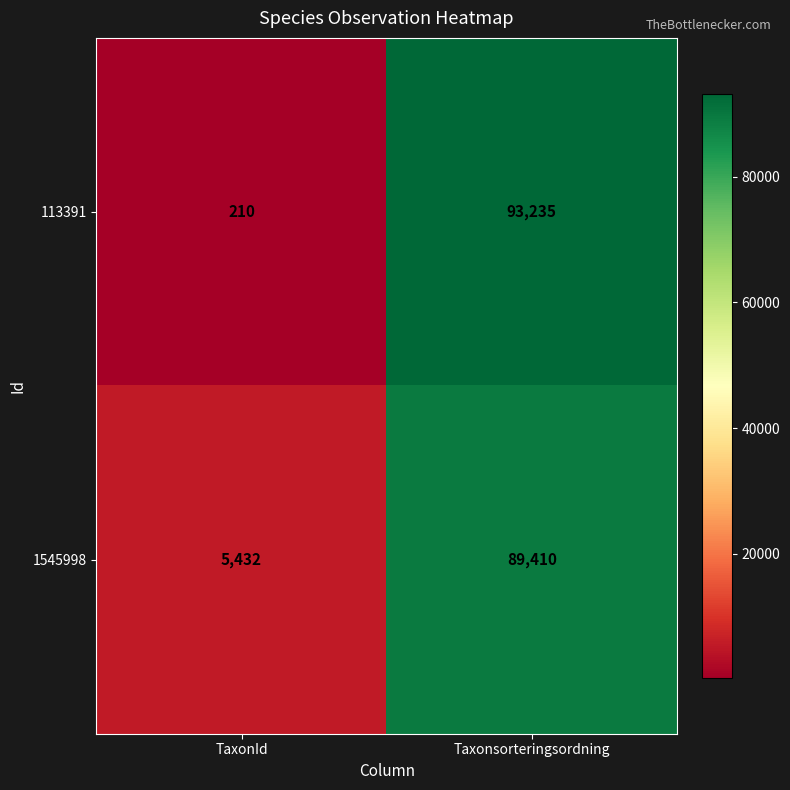

At which category is the sum across all series the highest?

Taxonsorteringsordning